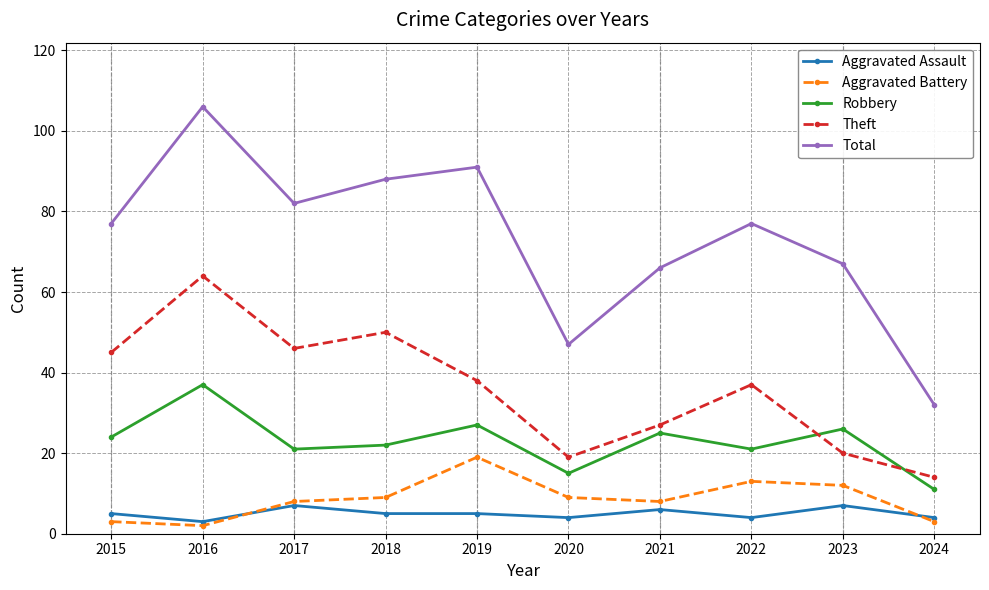

At which category is the sum across all series the highest?

2016